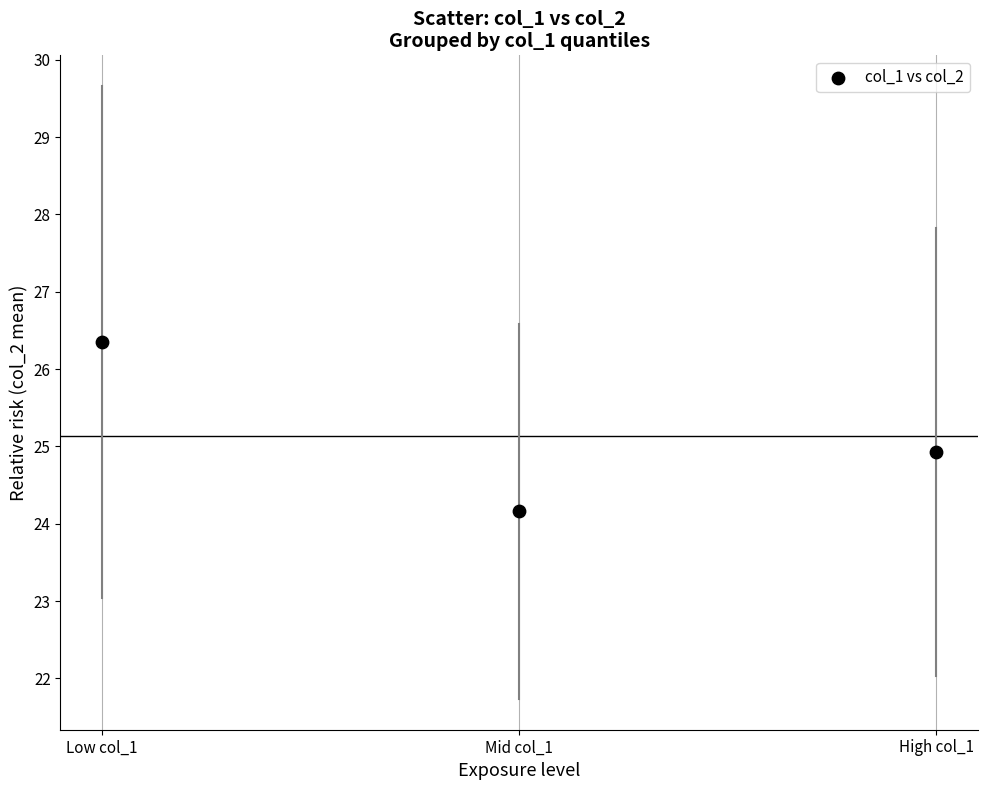

What is the range of X values (max minus min)?

2.0